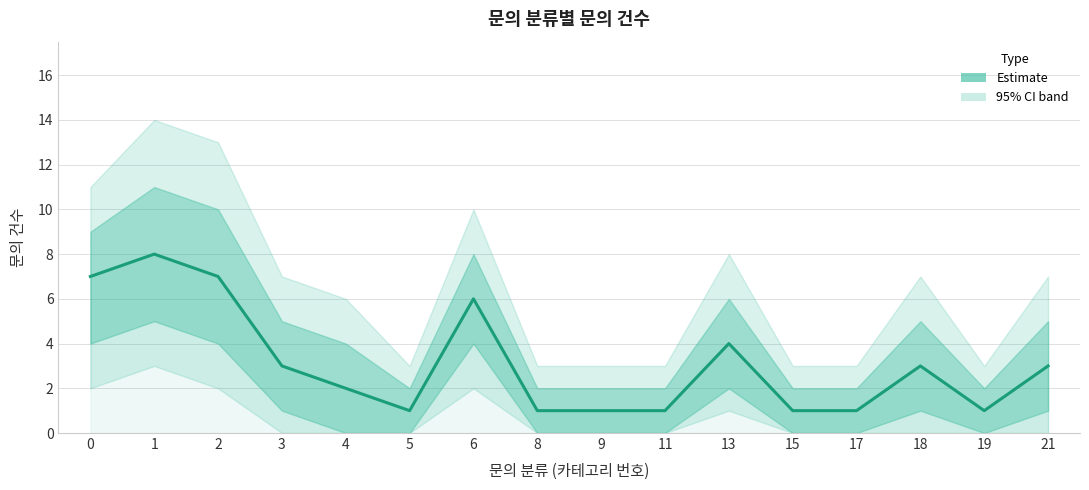

What is the difference between the maximum and minimum values?

7